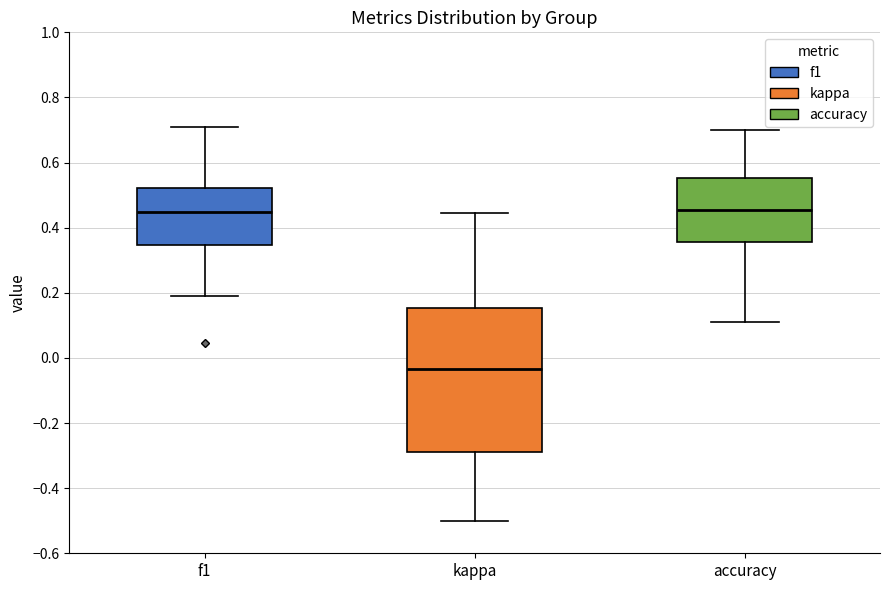

Where does the median line of the box for accuracy sit on the y-axis? The values are not printed on the chart, so give them approximately, as read against the axis.

0.46